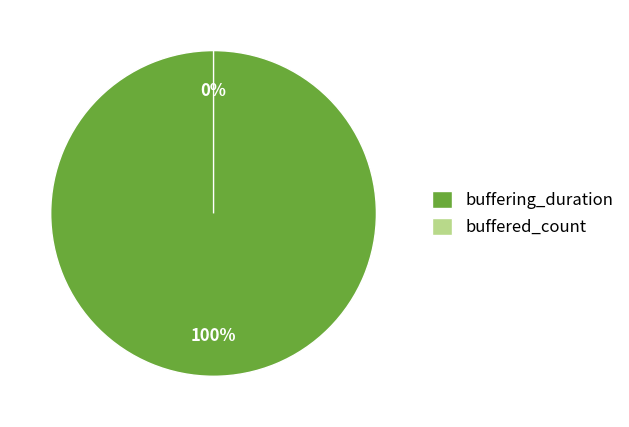

What is the change in value from buffering_duration to buffered_count?

-26206298355